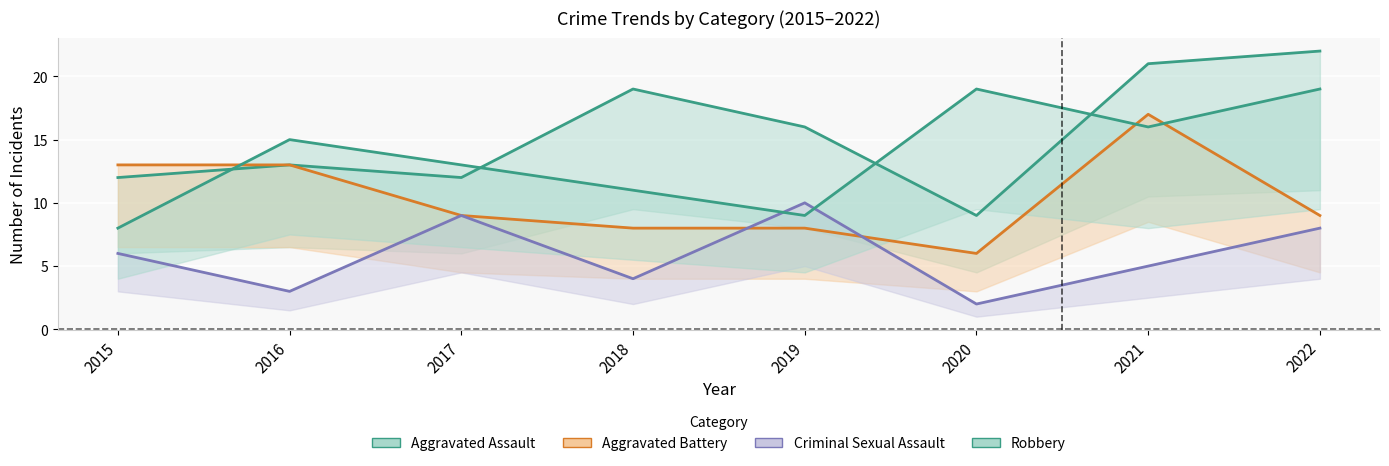

At how many categories does at least one series exceed 14?

6